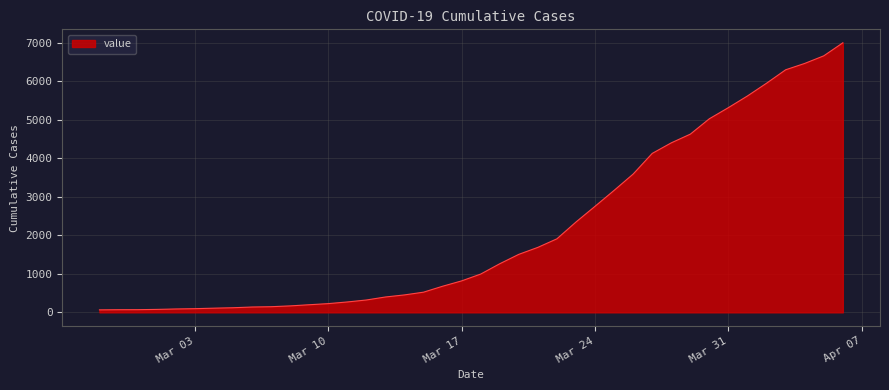

What is the difference between the maximum and minimum values?

6931